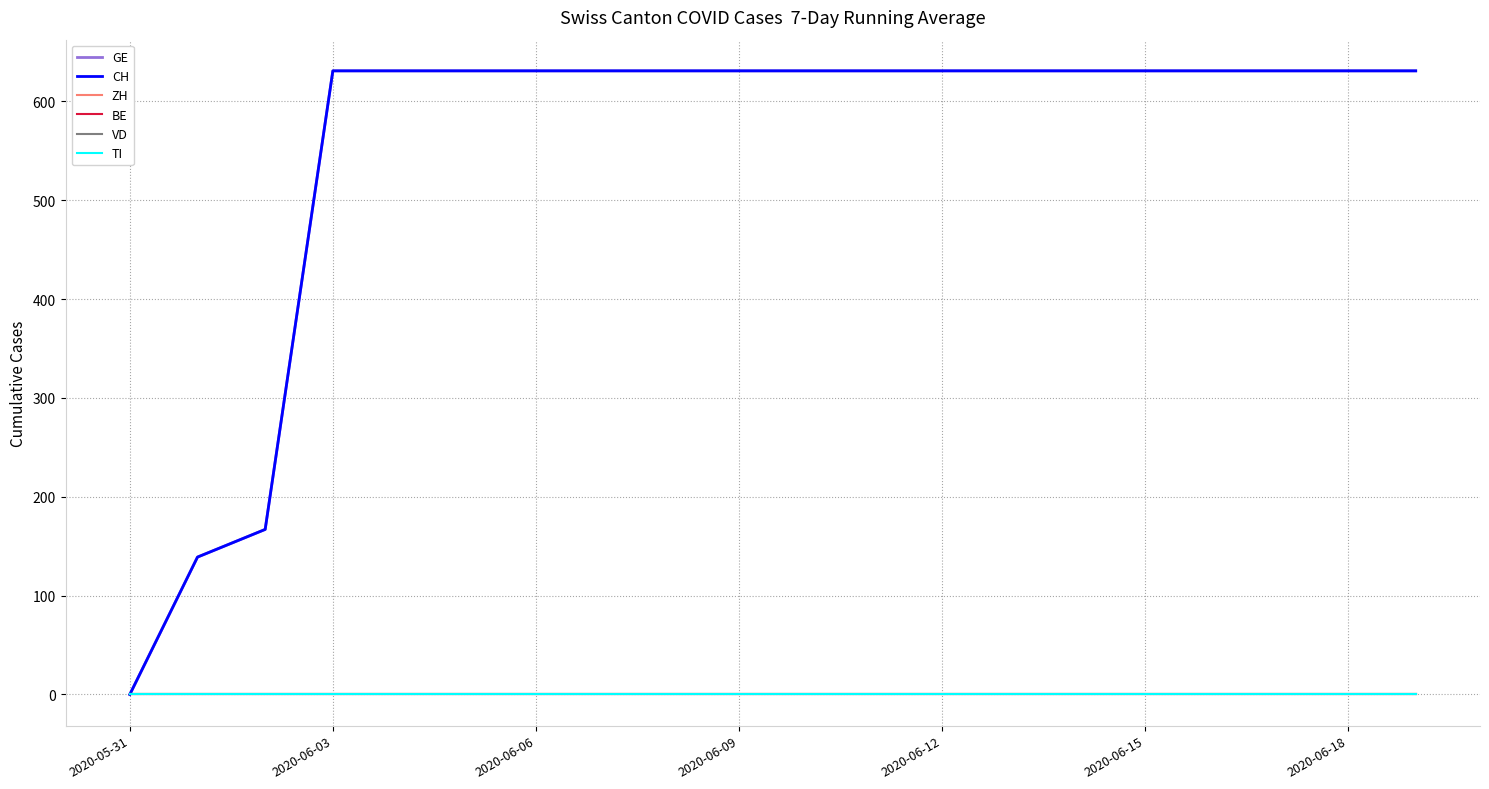

Is this an area chart (filled region under the line)?

No